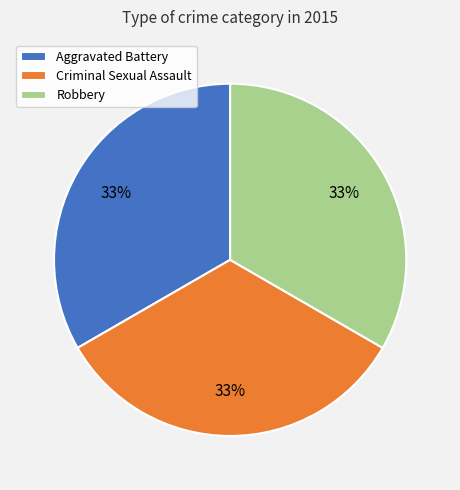

Is the sum of Aggravated Battery and Criminal Sexual Assault greater than half?

Yes